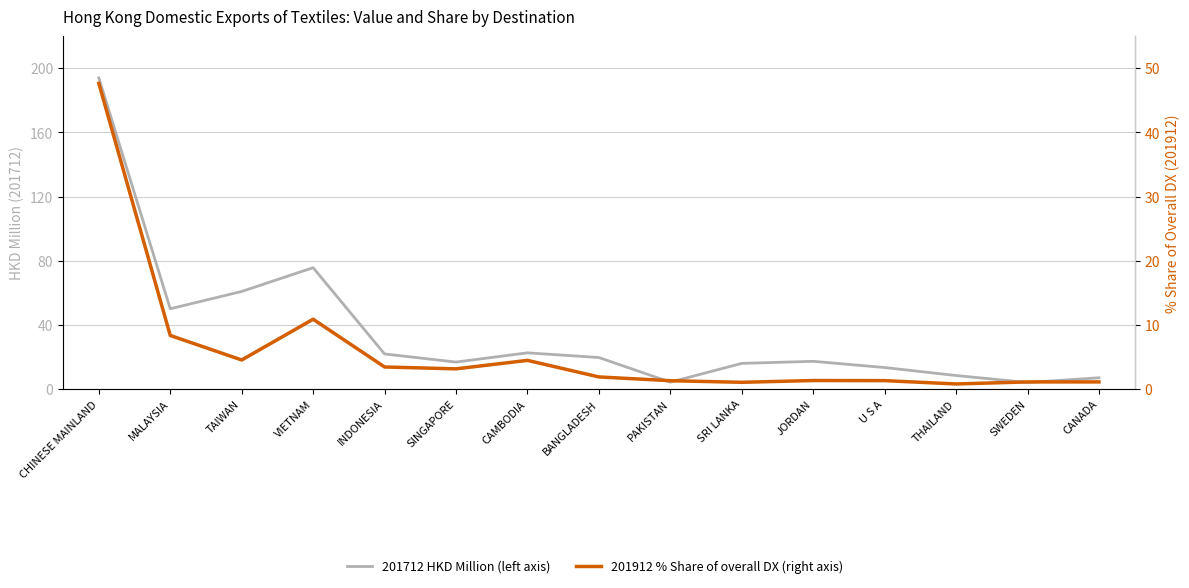

True or false: 201712 HKD Million (left axis) and 201912 % Share of overall DX (right axis) intersect in this chart.

False